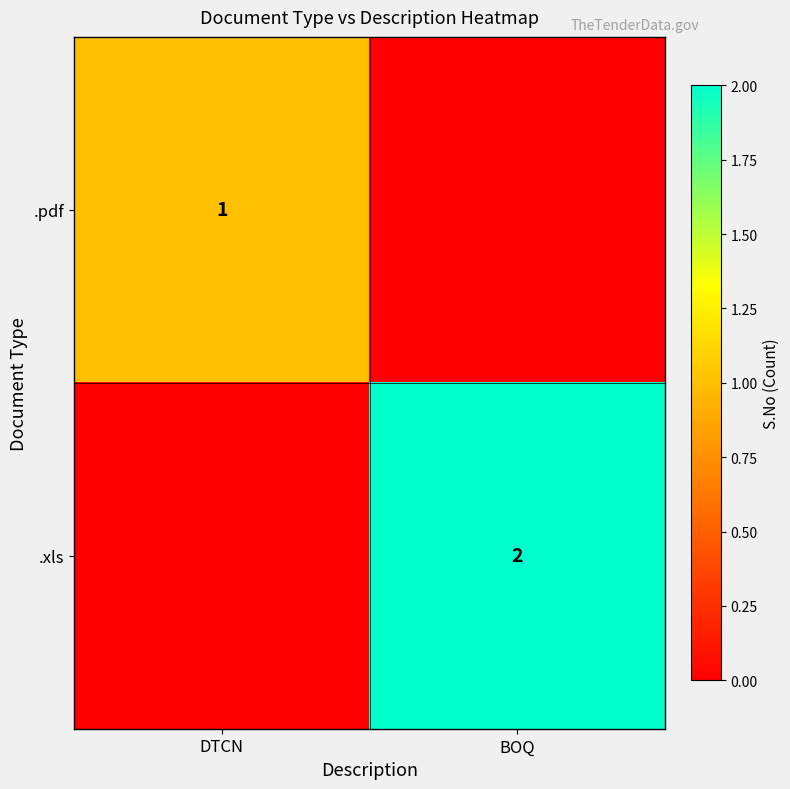

The .xls series shows 2 at BOQ. True or false?

True